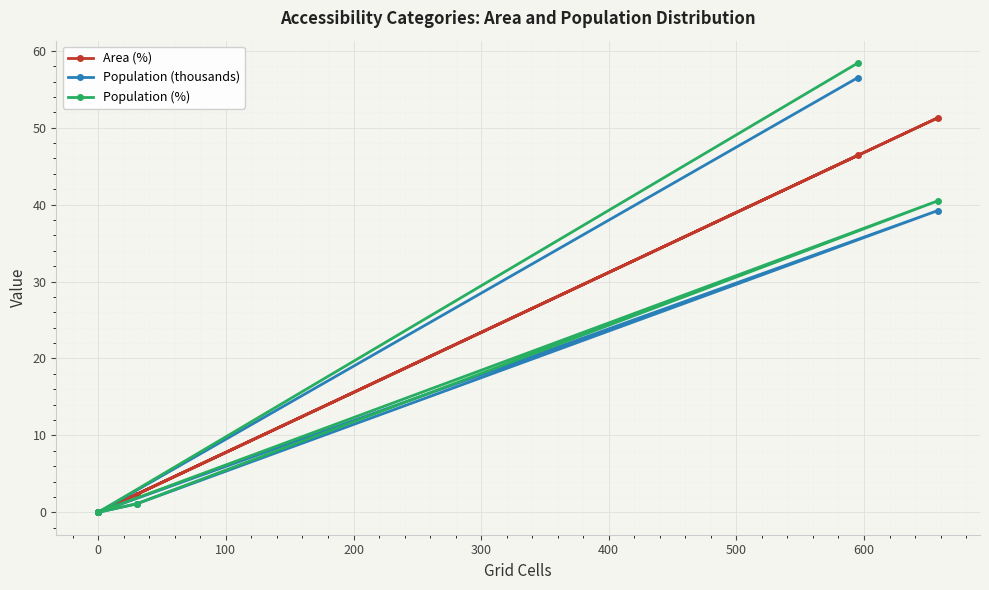

How many values in the Area (%) series exceed 2?

3